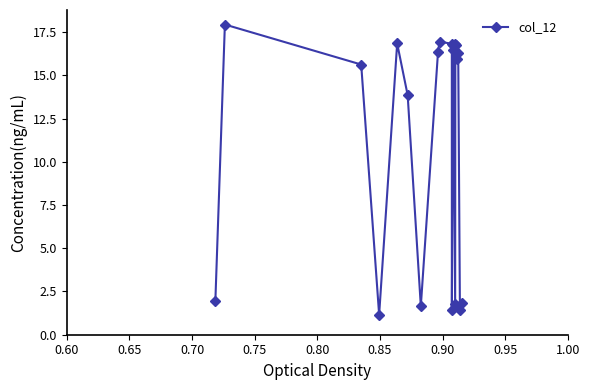

What is the value of the 8th point from the left?

16.4